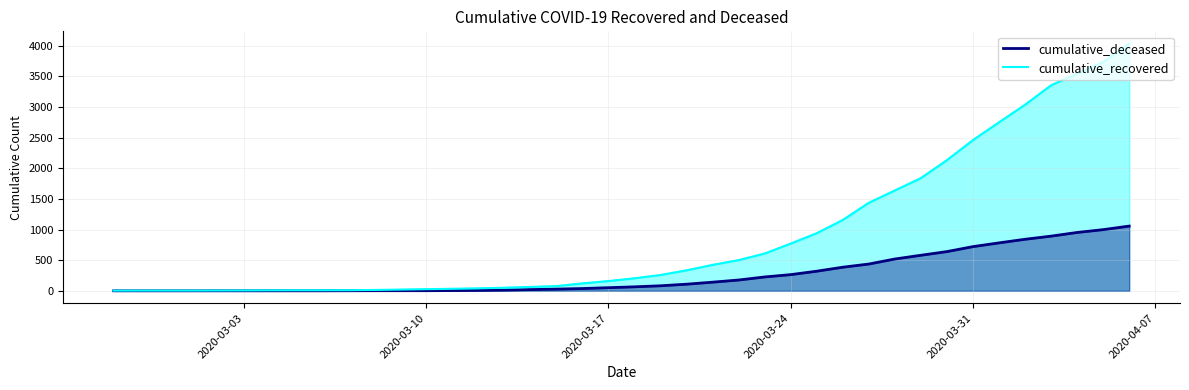

Which series has the widest spread of values?

cumulative_recovered